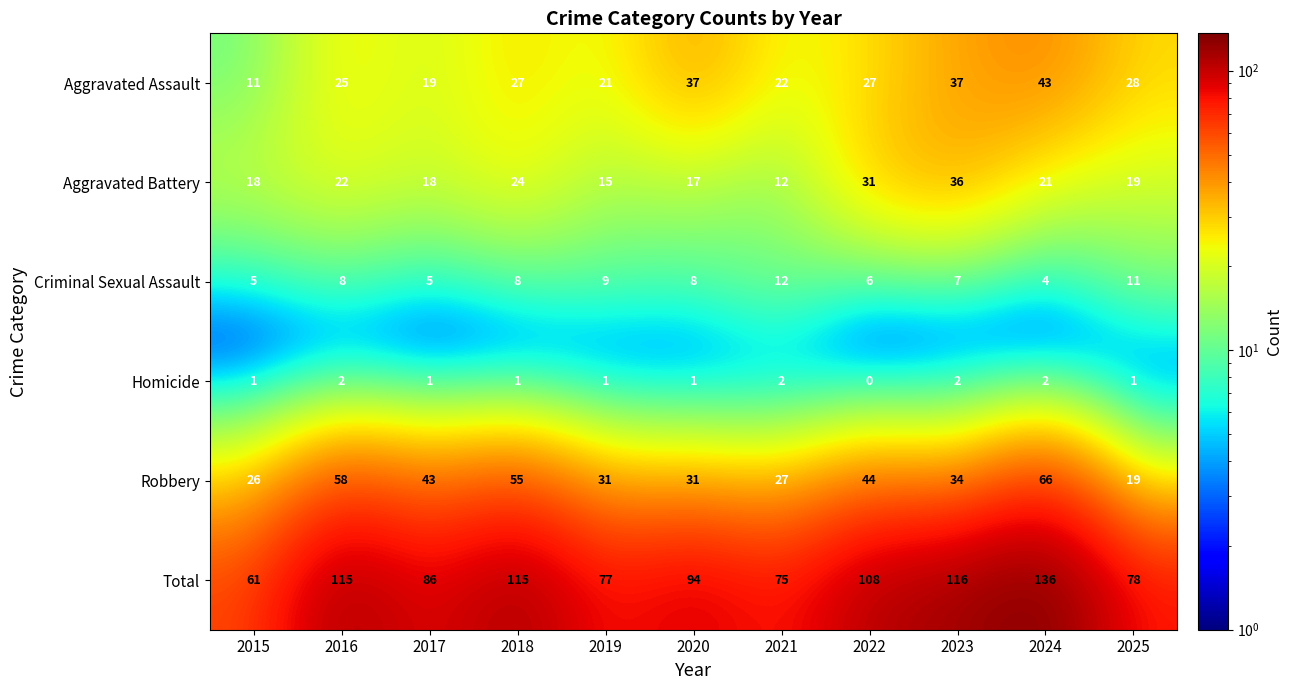

List the series in order of their peak value, highest first.

Total, Robbery, Aggravated Assault, Aggravated Battery, Criminal Sexual Assault, Homicide